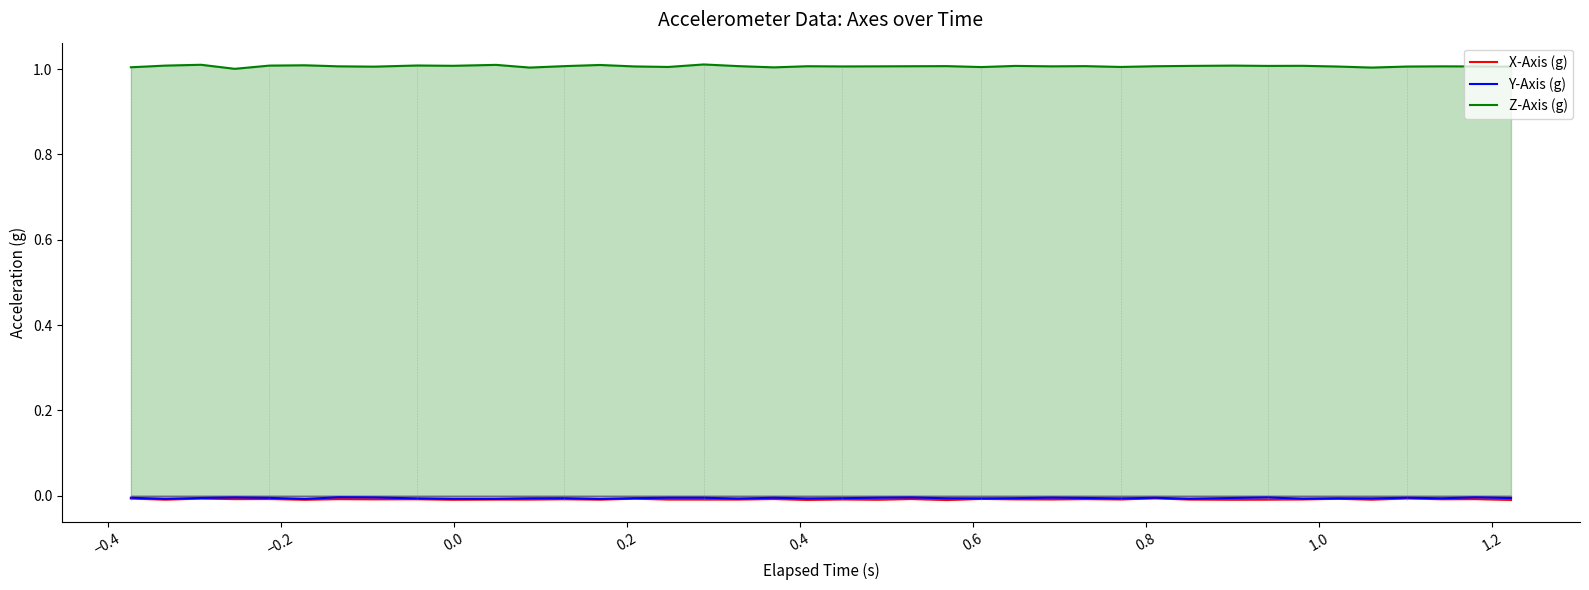

What are all the series names shown in the legend?

X-Axis (g), Y-Axis (g), Z-Axis (g)